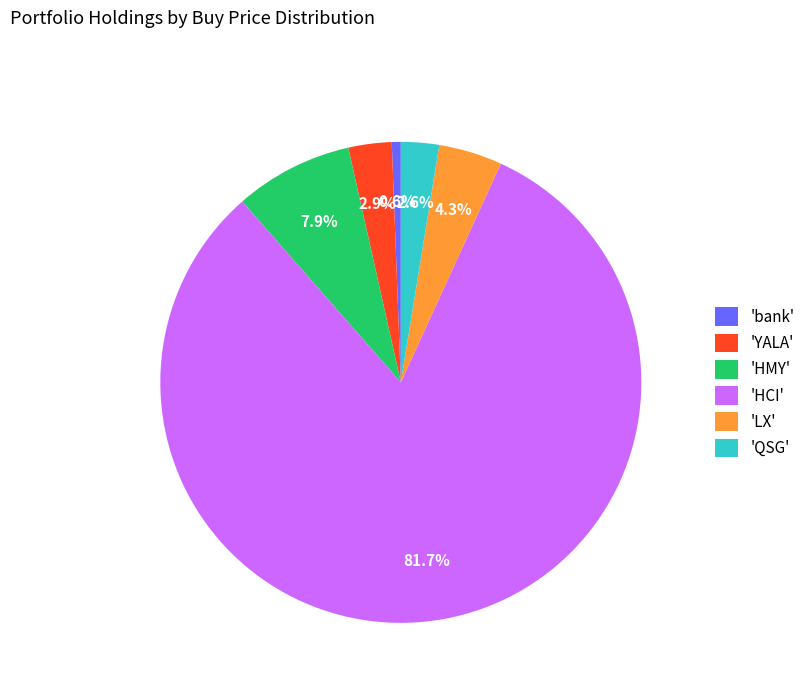

What percentage is NOT represented by 'bank'?

99.4%